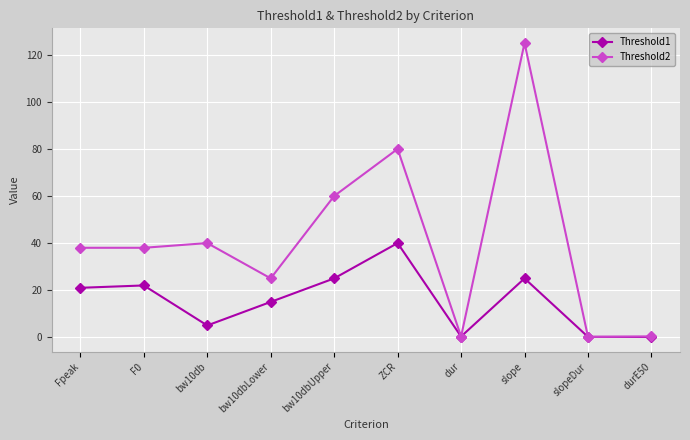

What is the value of the Threshold1 point at the 6th from the left?

40.0